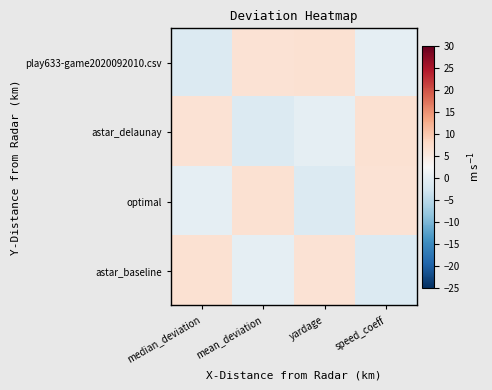

At how many categories does at least one series exceed 2?

4